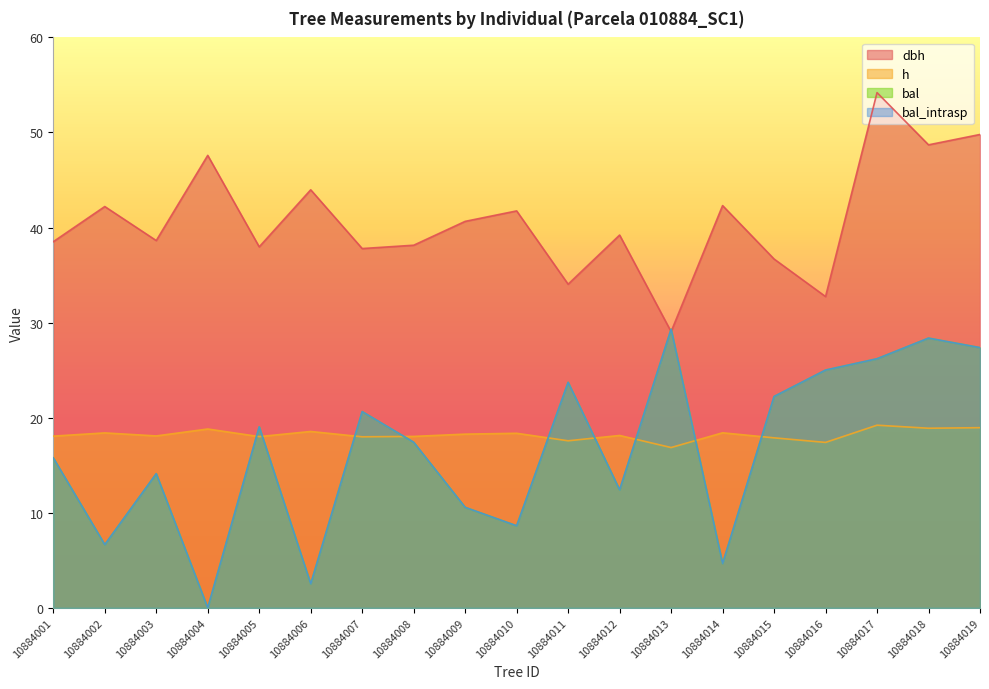

What is the value of the bal point at the 8th from the left?

17.4